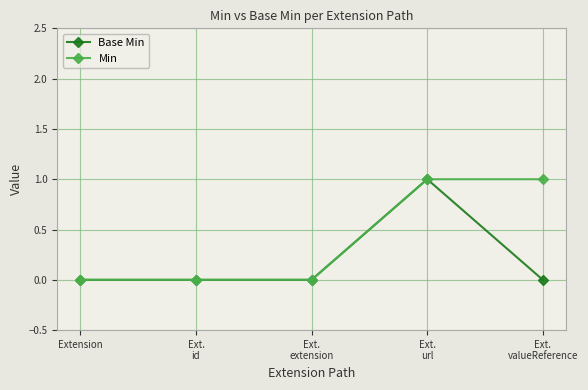

List the series in order of their overall mean, highest first.

Min, Base Min